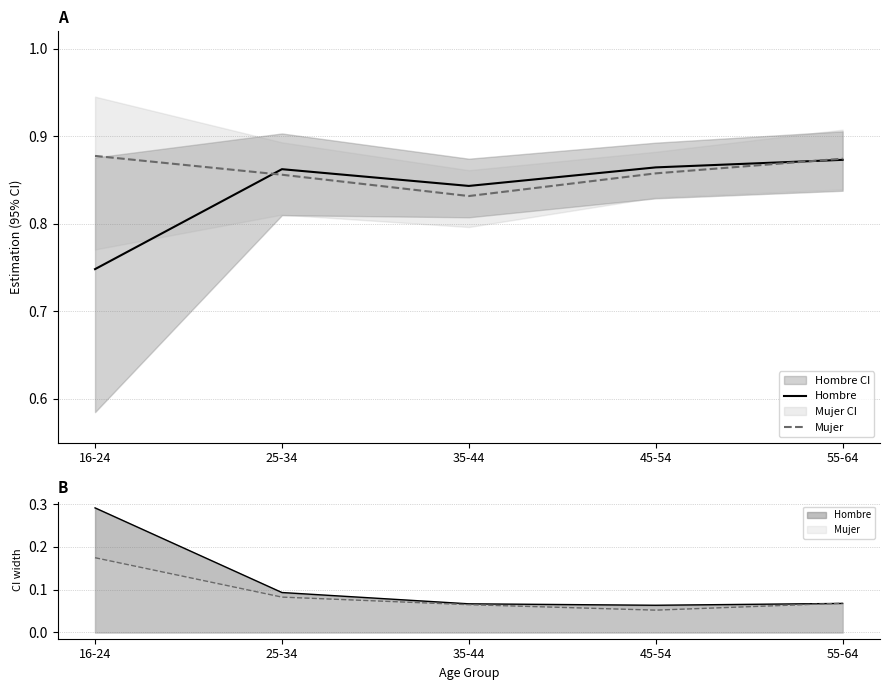

Read the Mujer value at 35-44.

0.8